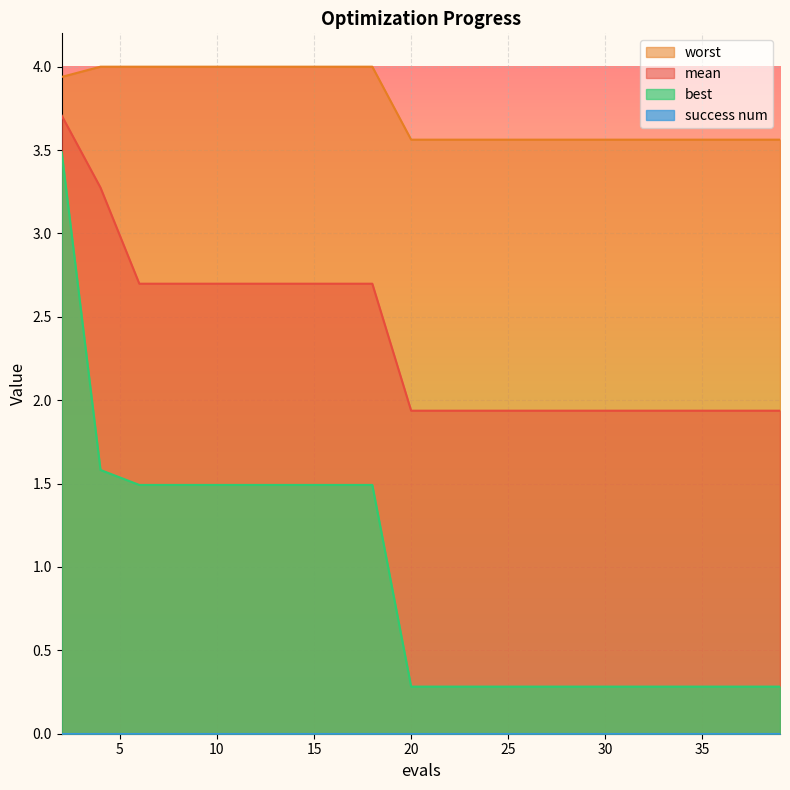

True or false: mean and worst intersect in this chart.

False